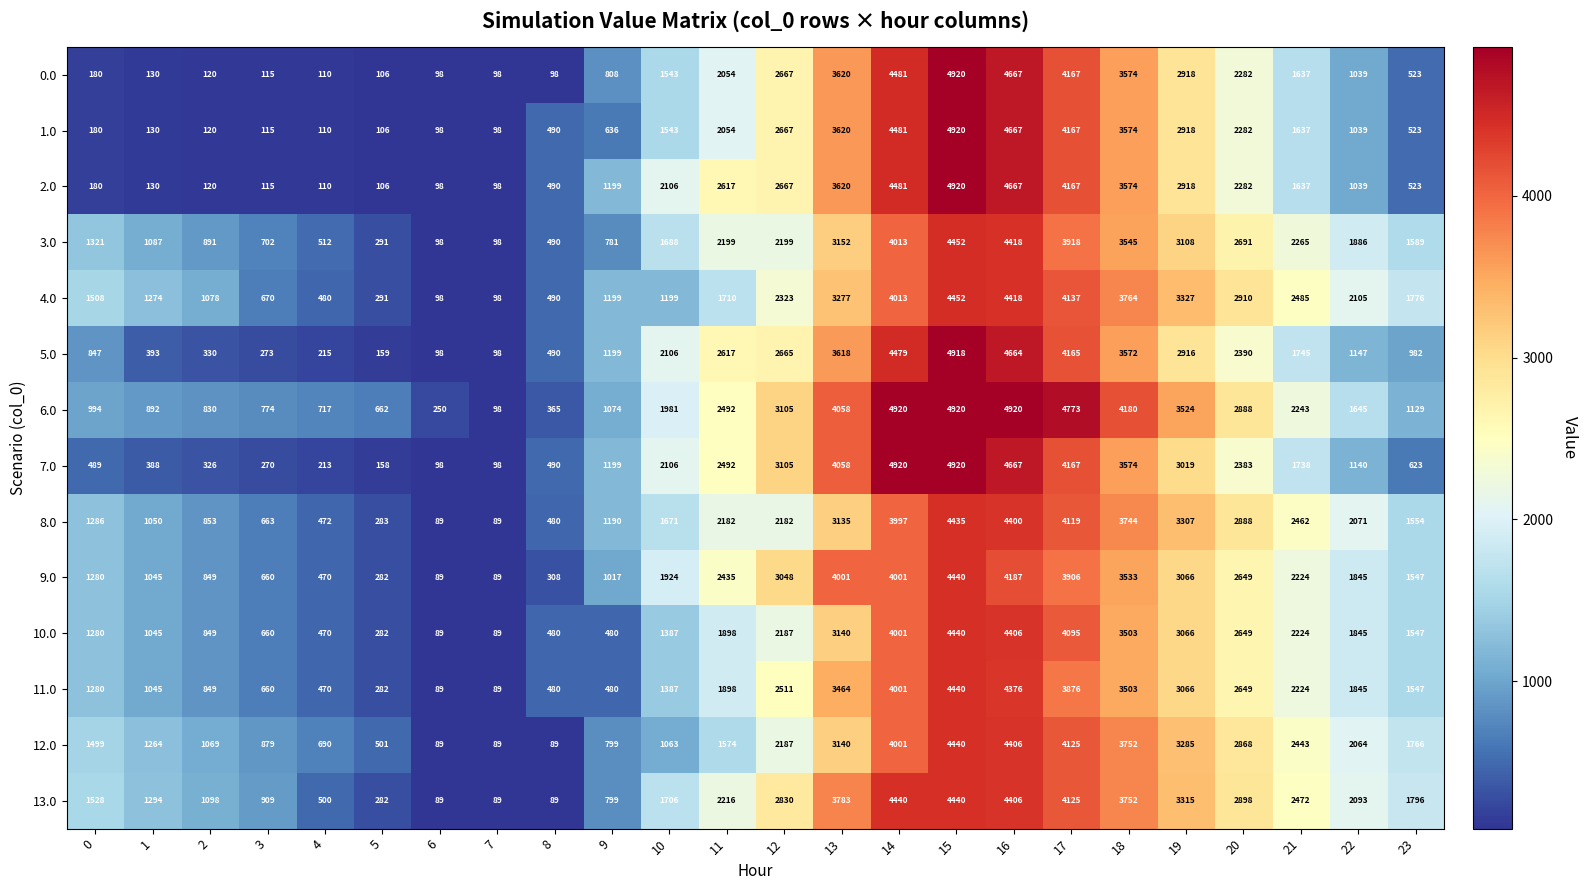

Which series changed the most between 3 and 22?

4.0